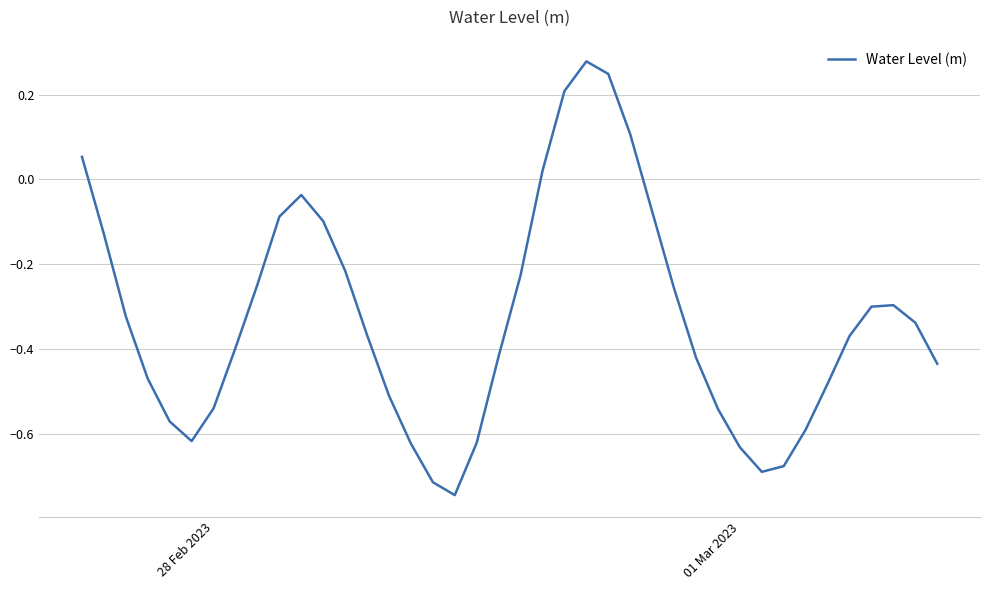

How many values exceed 0?

6